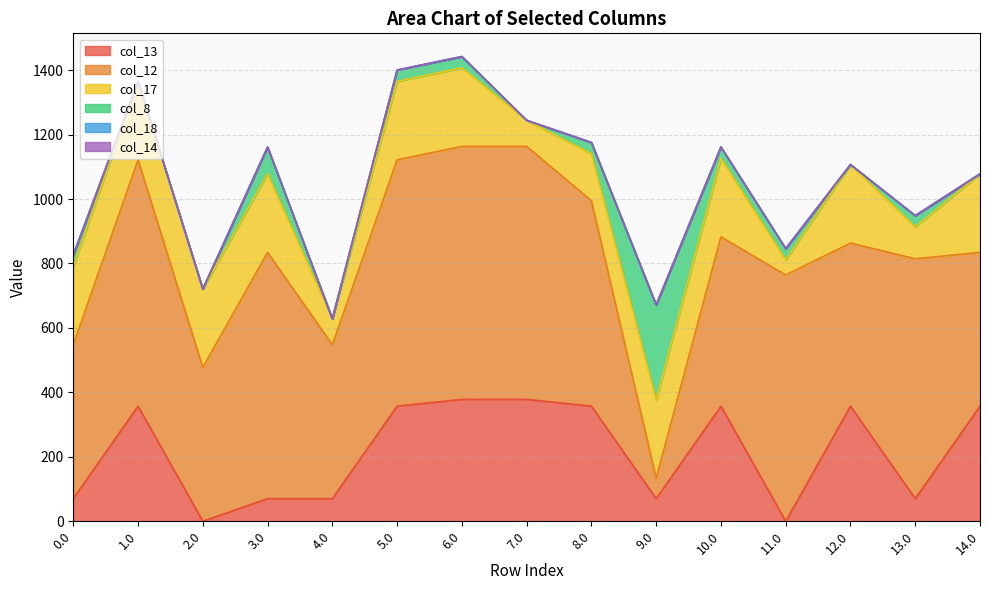

The col_17 series shows 243.5 at 5.0. True or false?

True